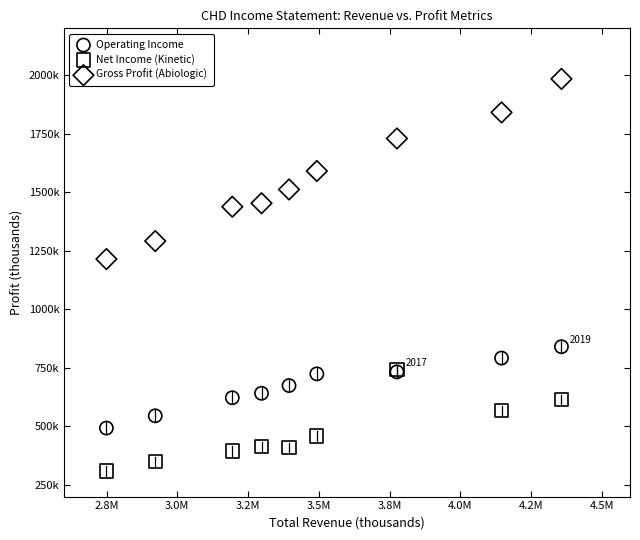

Which series reaches the minimum Y coordinate?

Net Income (Kinetic)